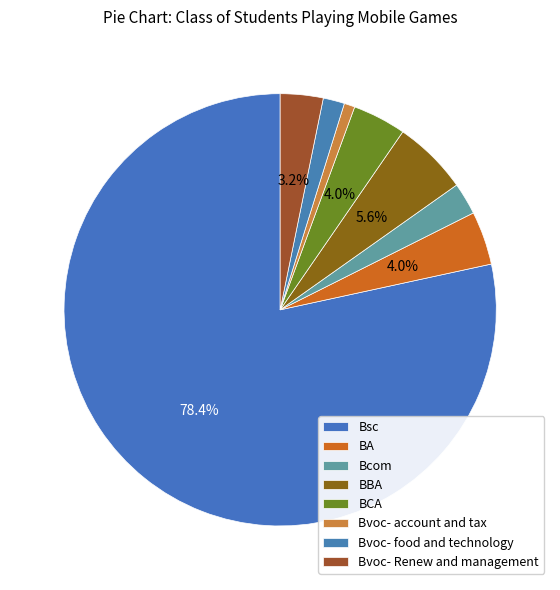

Combined, what portion of the pie is Bsc and Bvoc- Renew and management?

81.6%